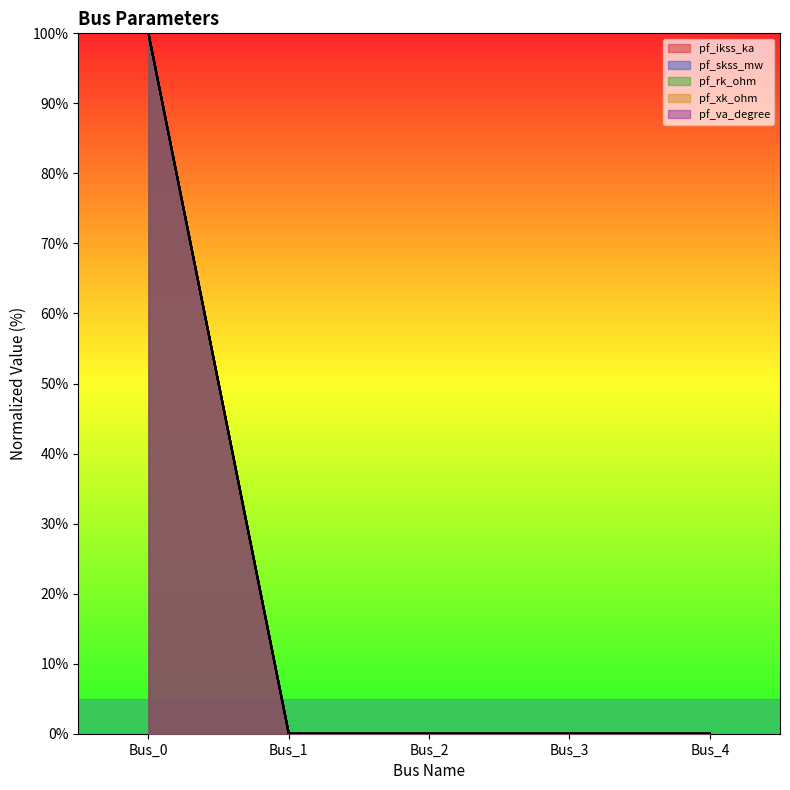

List the series in order of their peak value, highest first.

pf_ikss_ka, pf_skss_mw, pf_rk_ohm, pf_xk_ohm, pf_va_degree